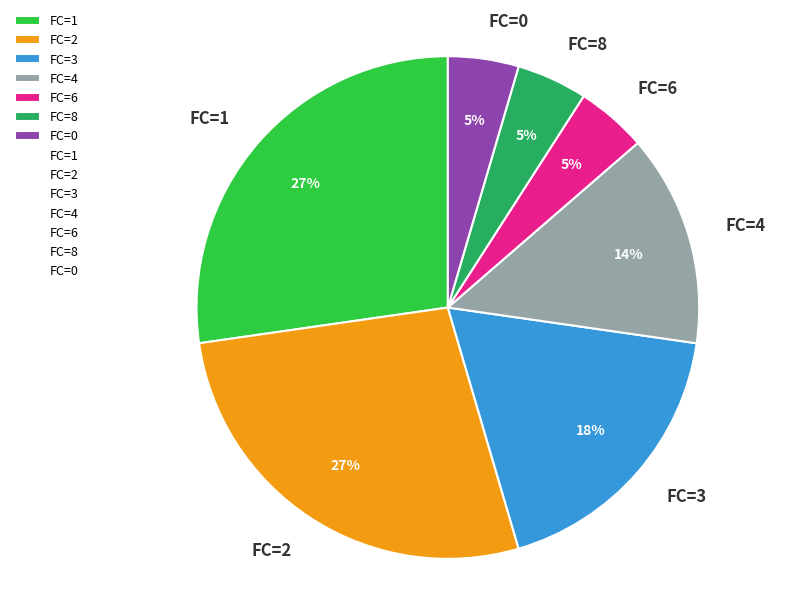

What percentage is the FC=3 slice, to the nearest percent?

18%